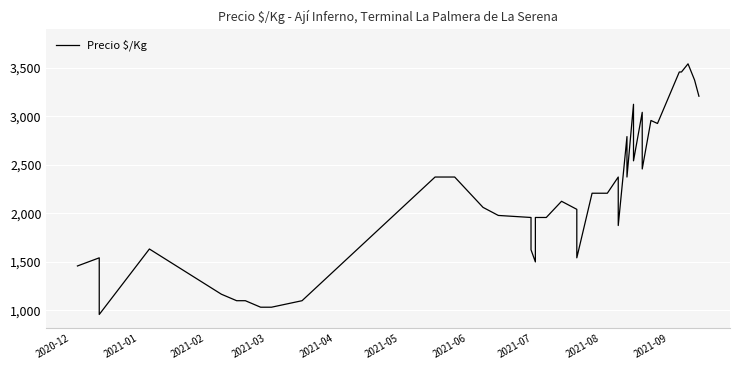

What is the value of the 19th point from the left?

1958